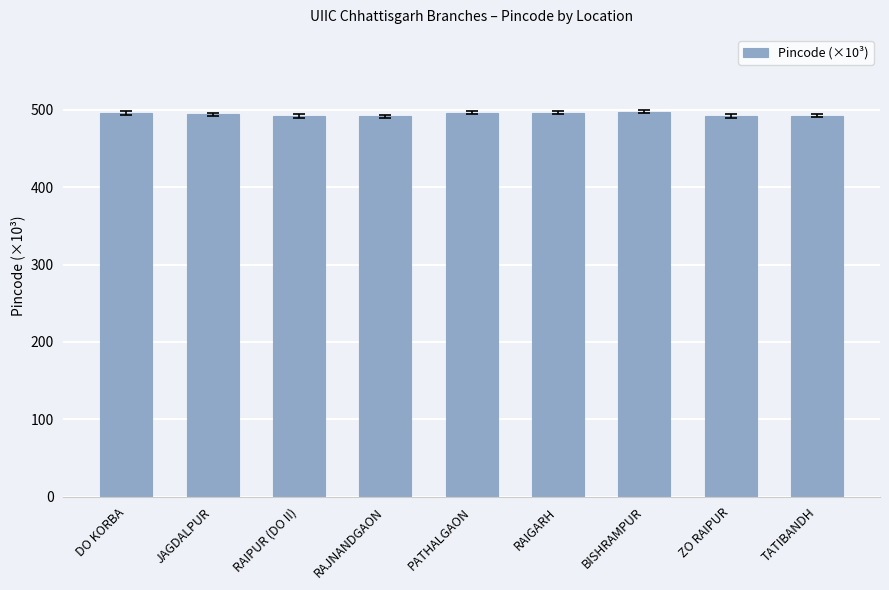

What is the label of the 4th bar from the left?

RAJNANDGAON